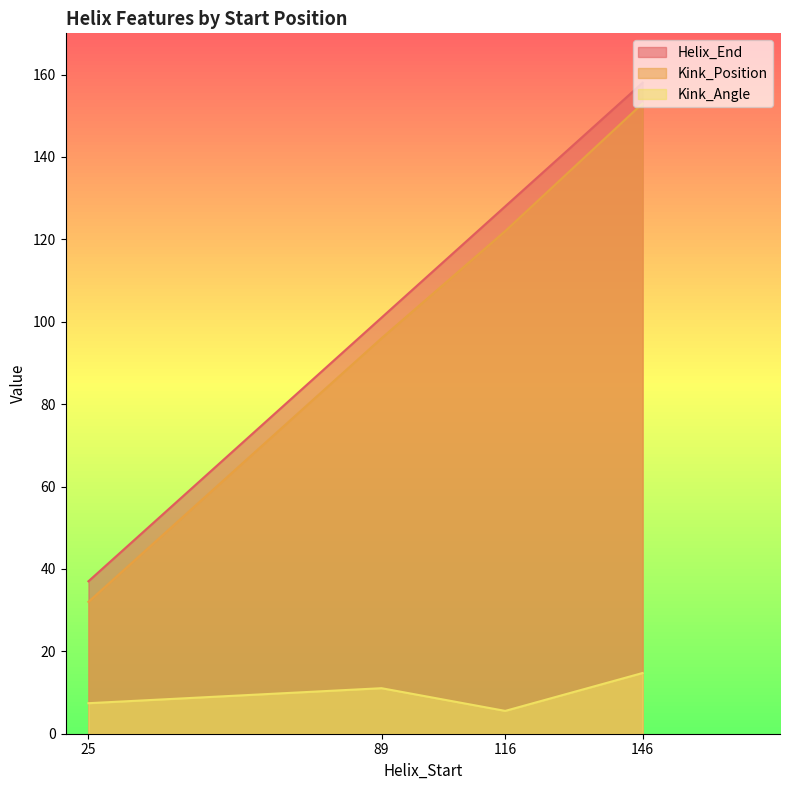

Does the chart have visible grid lines?

No